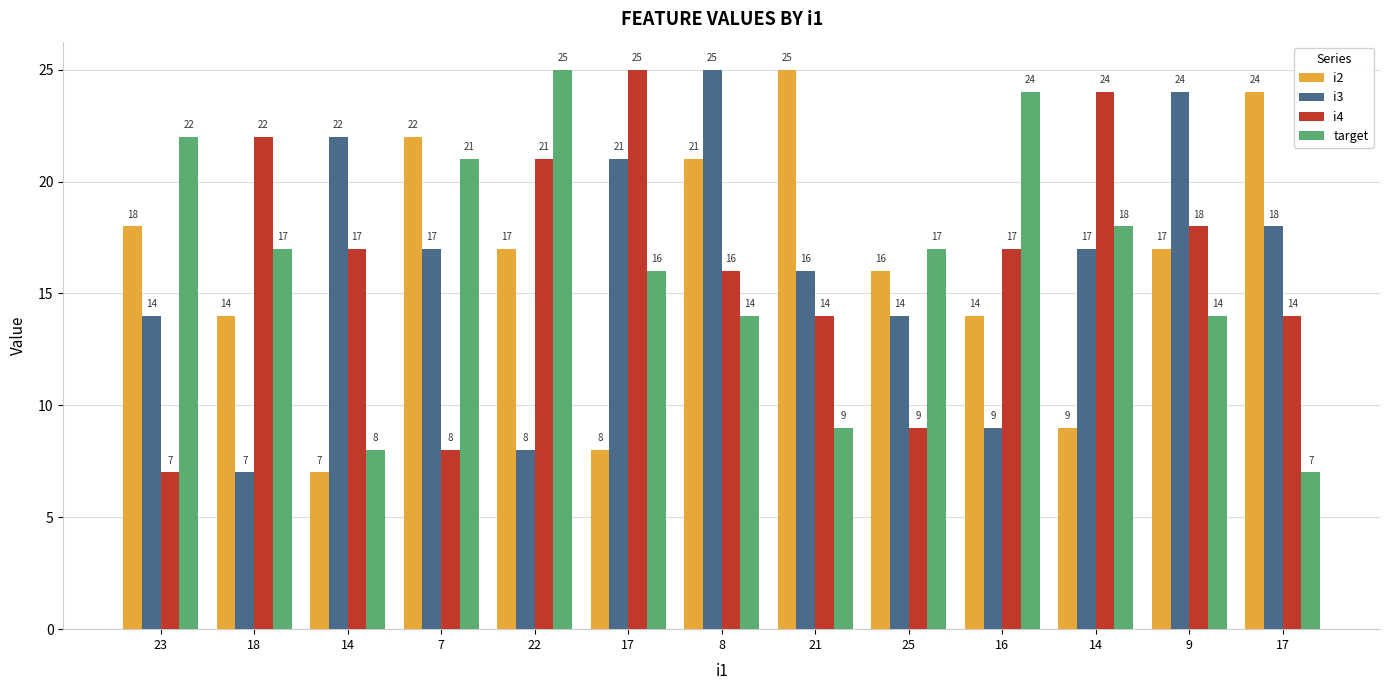

Which series has the widest spread of values?

i2